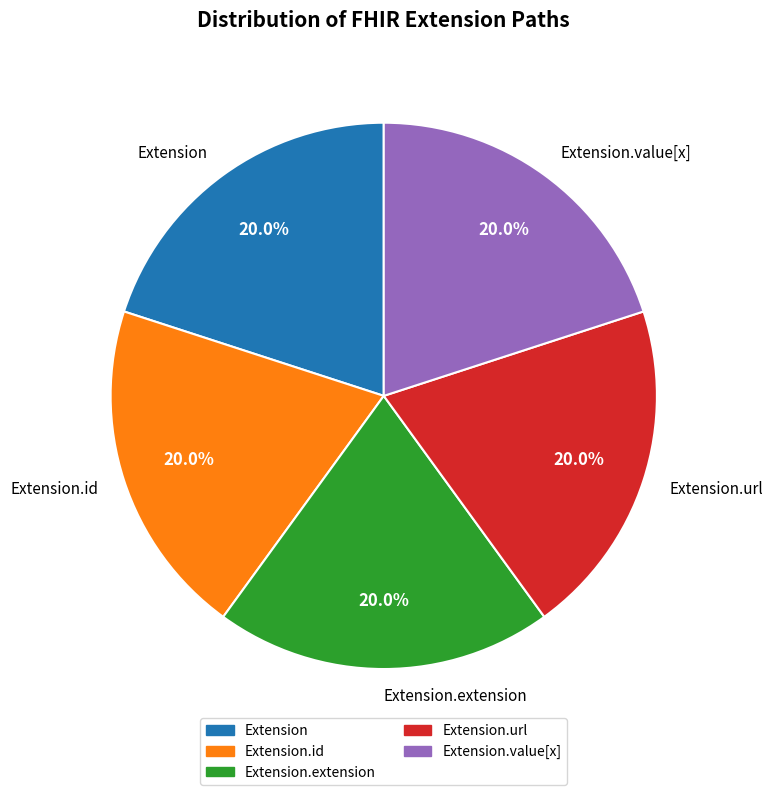

The Extension.extension slice represents 14% of the pie. True or false?

False